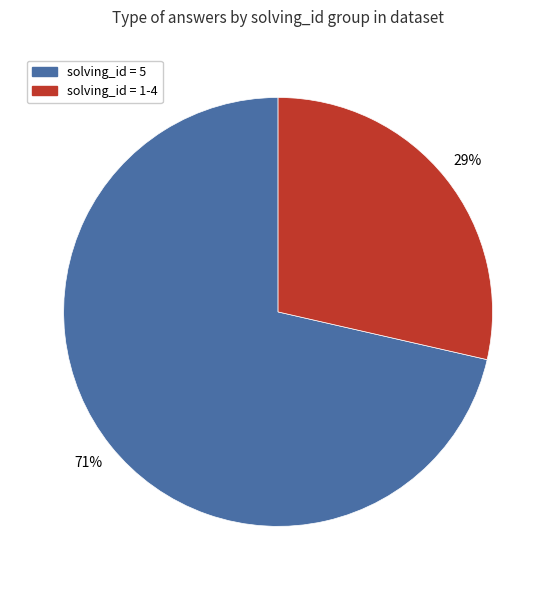

To the nearest percent, what is the average slice percentage?

50%